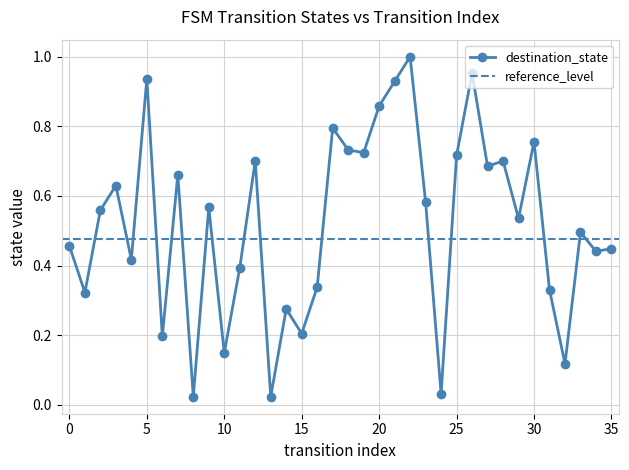

Reading left to right, extract all data points from this chart.

0.5	0.3	0.6	0.6	0.4	0.9	0.2	0.7	0.0	0.6	0.1	0.4	0.7	0.0	0.3	0.2	0.3	0.8	0.7	0.7	0.9	0.9	1.0	0.6	0.0	0.7	1.0	0.7	0.7	0.5	0.8	0.3	0.1	0.5	0.4	0.4